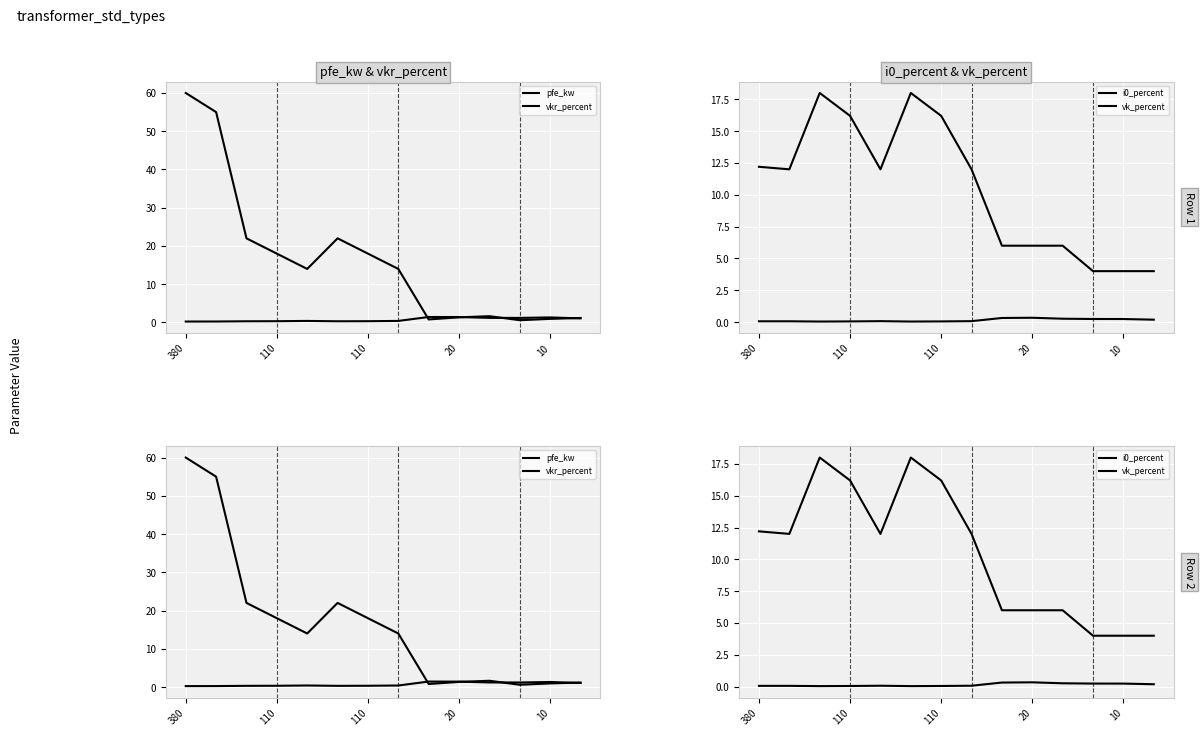

What is the sum of the i0_percent values at 5 and 11?

0.3